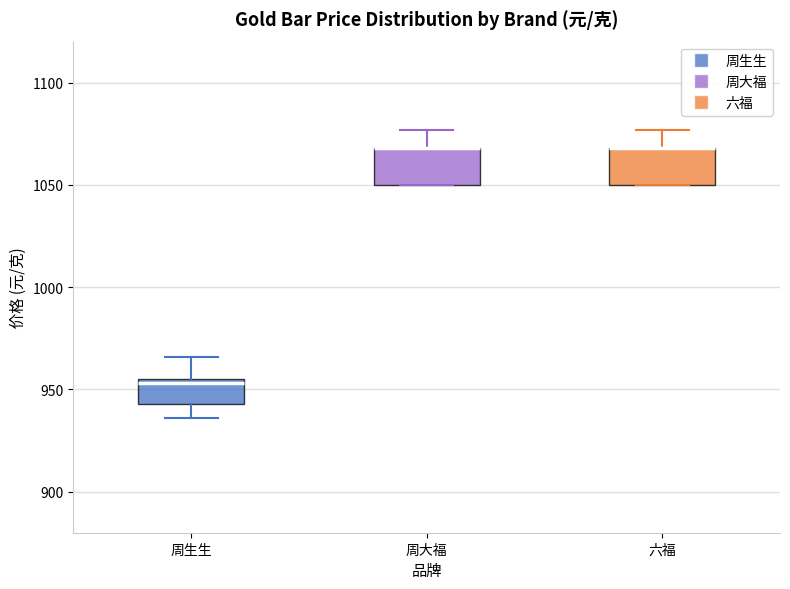

Reading left to right, transcribe this box plot: for each box, give where its median line is, the range the box spans, and where its two whiskers end, as read against the y-axis. The values are not printed on the chart, so give them approximately, as read against the axis.

周生生: median 955 (just below the box's upper edge), box 945 to 955, whiskers 935 to 965
周大福: median 1070 (drawn on the box's upper edge), box 1050 to 1070, whiskers 1050 to 1075
六福: median 1070 (drawn on the box's upper edge), box 1050 to 1070, whiskers 1050 to 1075